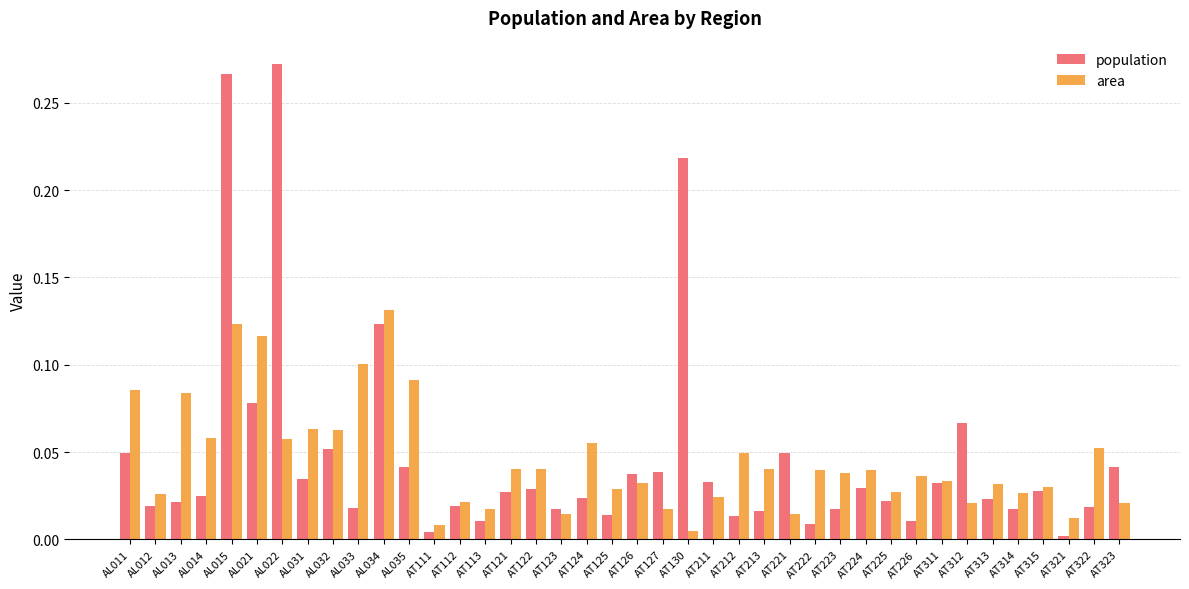

What are all the series names shown in the legend?

population, area